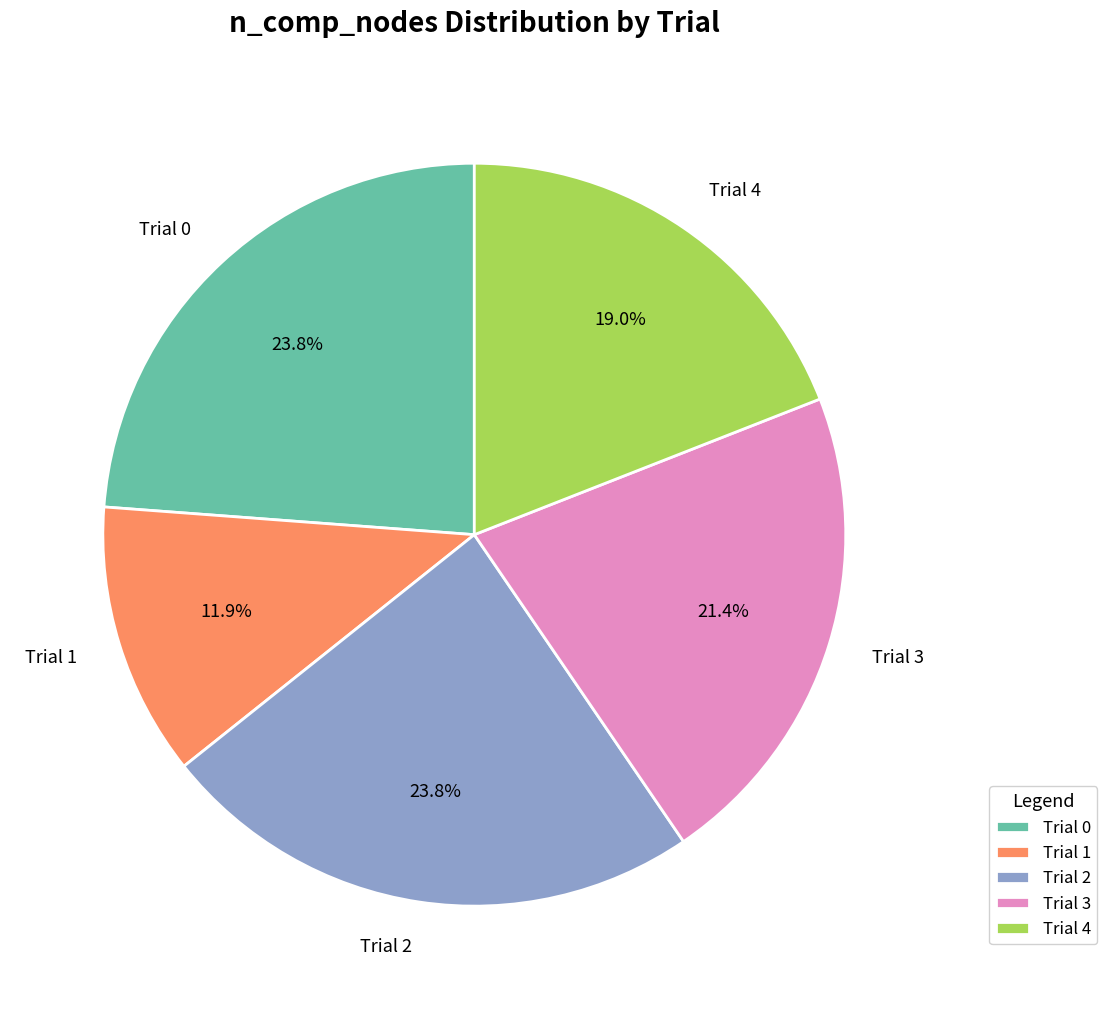

The Trial 0 slice represents 32% of the pie. True or false?

False